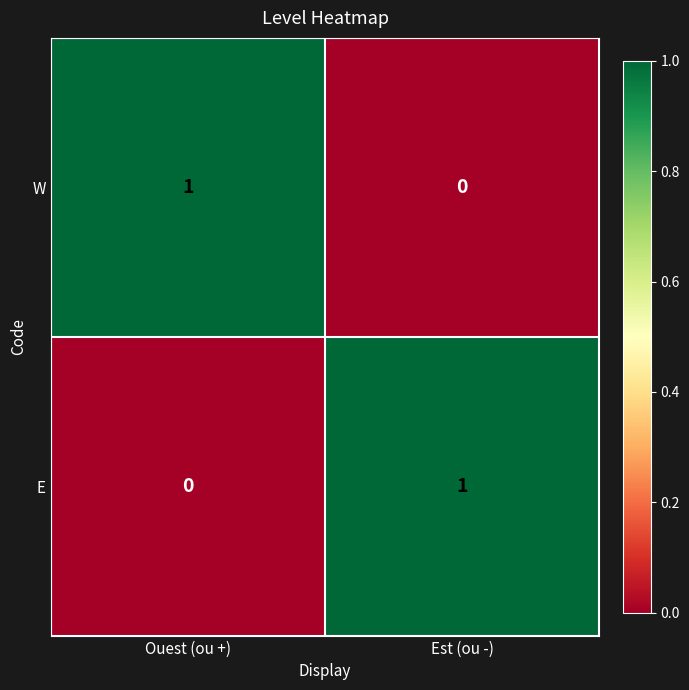

Which category has the lowest value in the W series?

Est (ou -)